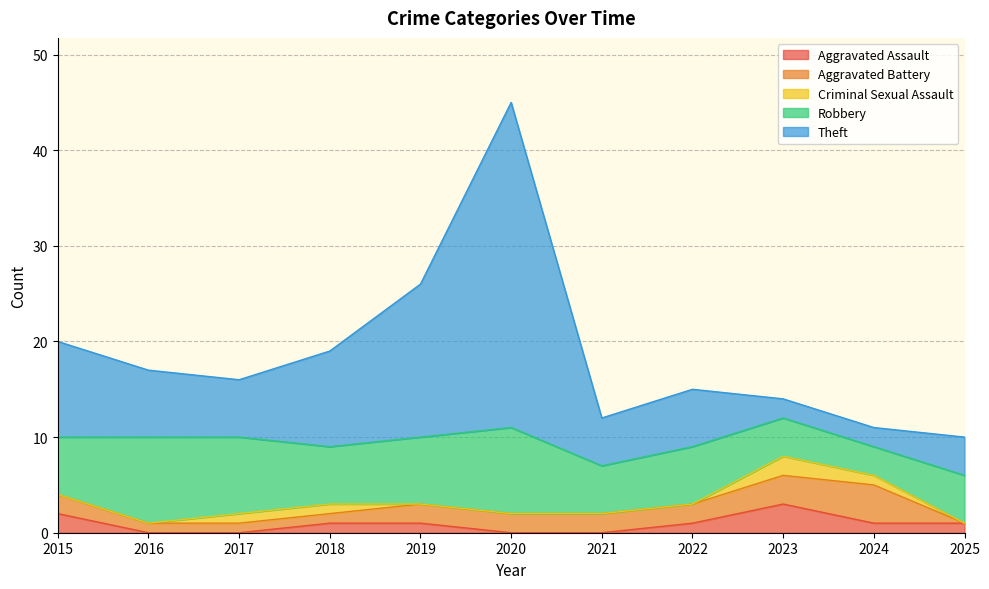

True or false: Aggravated Battery has more than 2 interior local peaks.

False